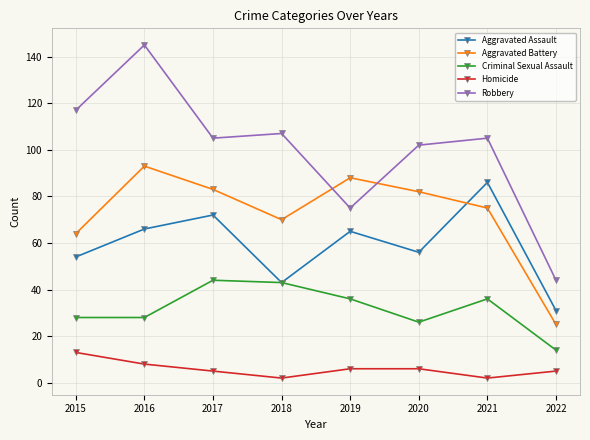

What are all the series names shown in the legend?

Aggravated Assault, Aggravated Battery, Criminal Sexual Assault, Homicide, Robbery